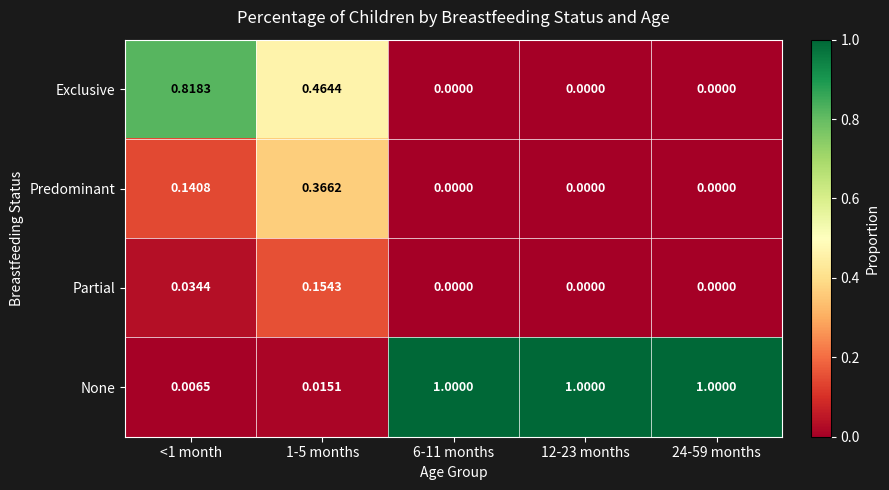

Which series has the largest total across all categories?

None